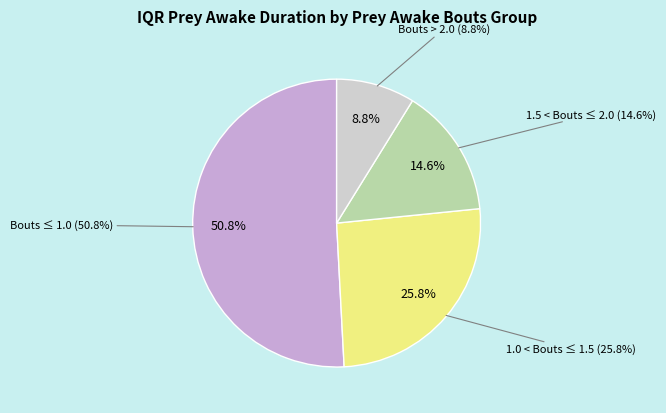

Is the sum of Median_prey_awake_bouts <= 1.0 and 1.0 < Median_prey_awake_bouts <= 1.5 greater than half?

Yes